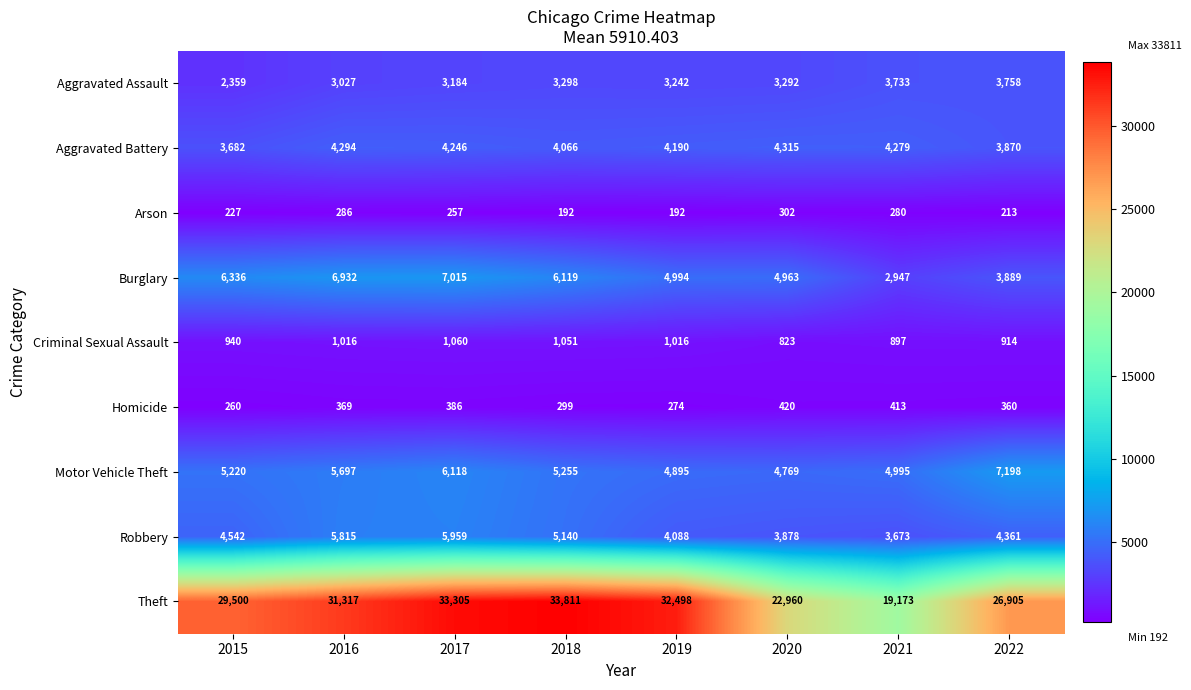

What is the spread (max minus min) of values at 2017?

33048